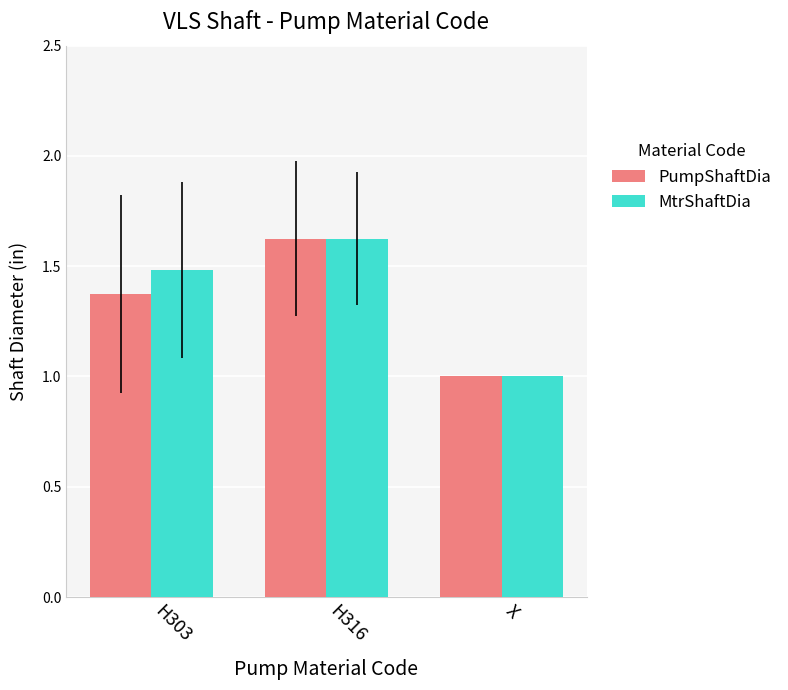

Which series has the largest total across all categories?

MtrShaftDia